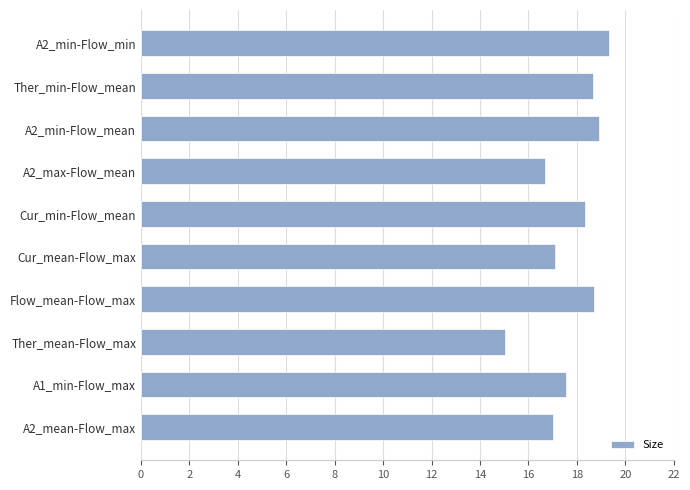

At which category does the chart reach its minimum across all series?

Ther_mean-Flow_max